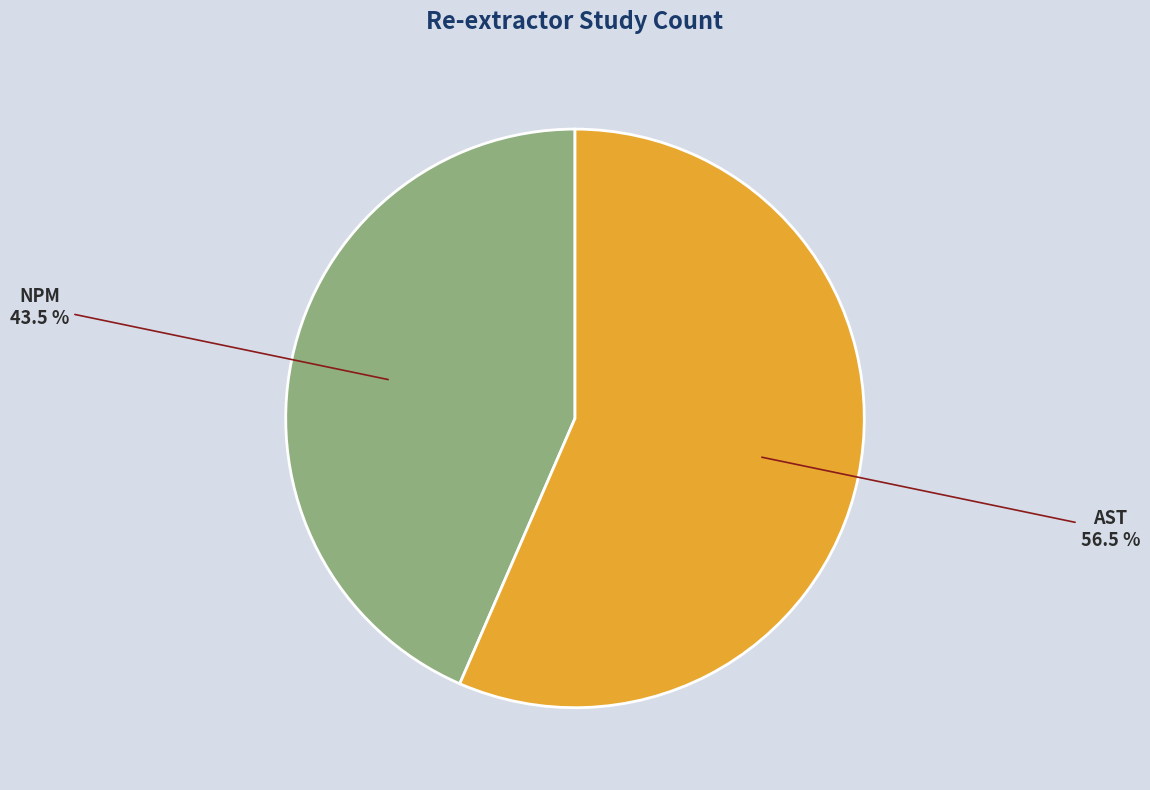

Is there a majority slice in this chart?

Yes